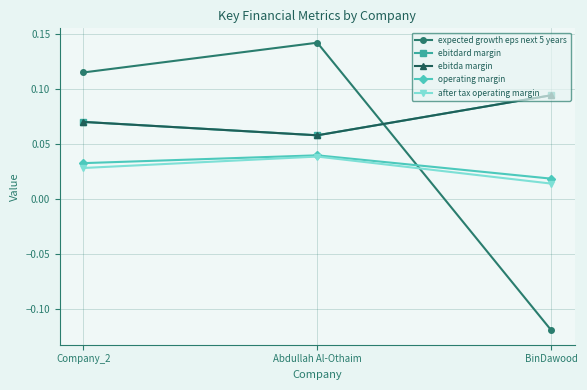

At which category is the sum across all series the highest?

Abdullah Al-Othaim